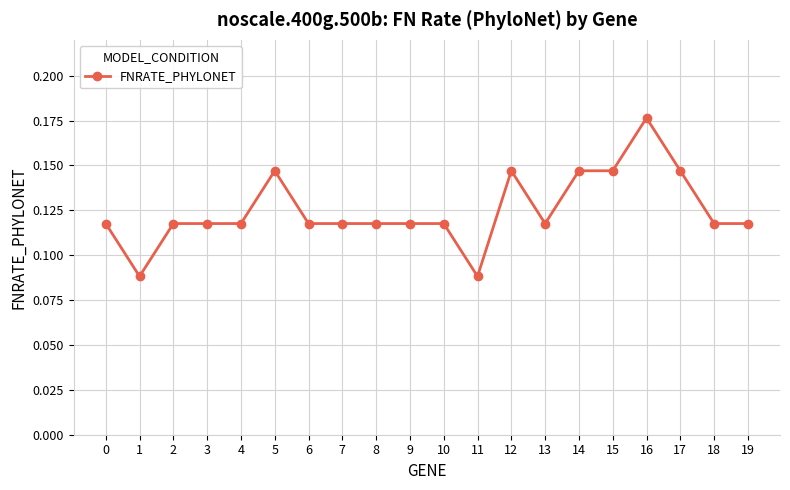

What is the sum of all values?

2.5